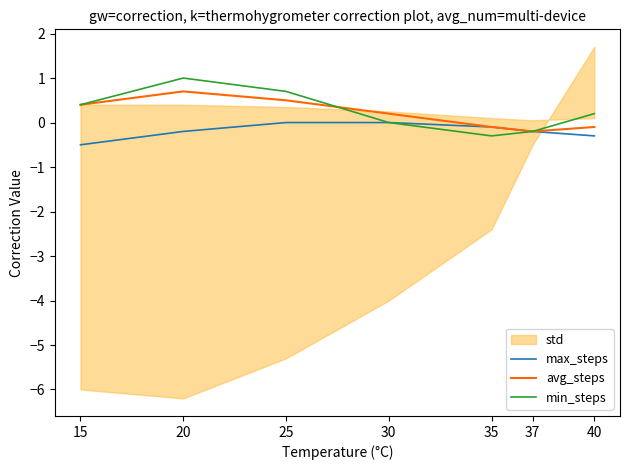

What is the difference between the second highest and minimum values in the avg_steps series?

0.7